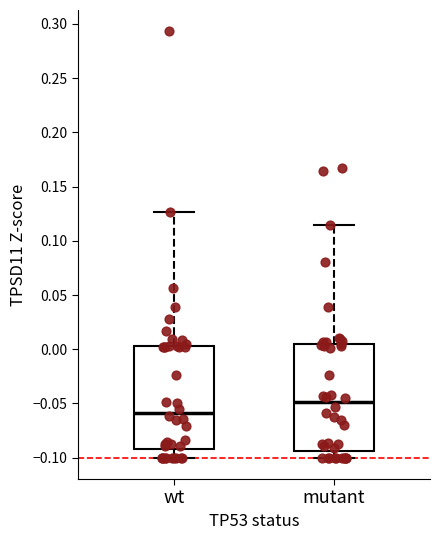

Where does the lower whisker of the box for wt end on the y-axis? The values are not printed on the chart, so give them approximately, as read against the axis.

-0.100